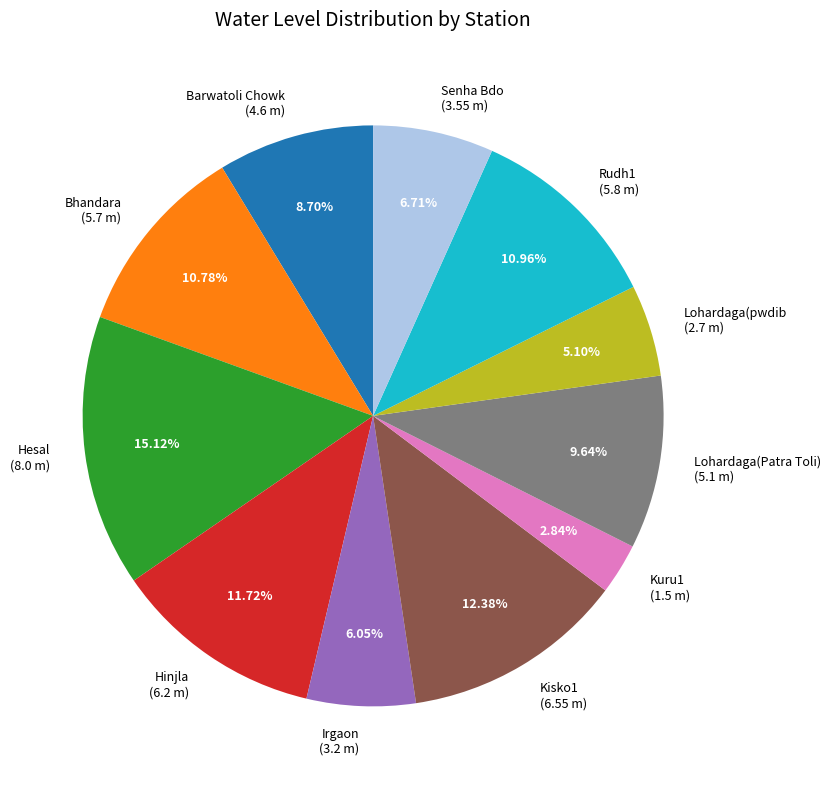

Which has a higher value, Kisko1 or Rudh1?

Kisko1